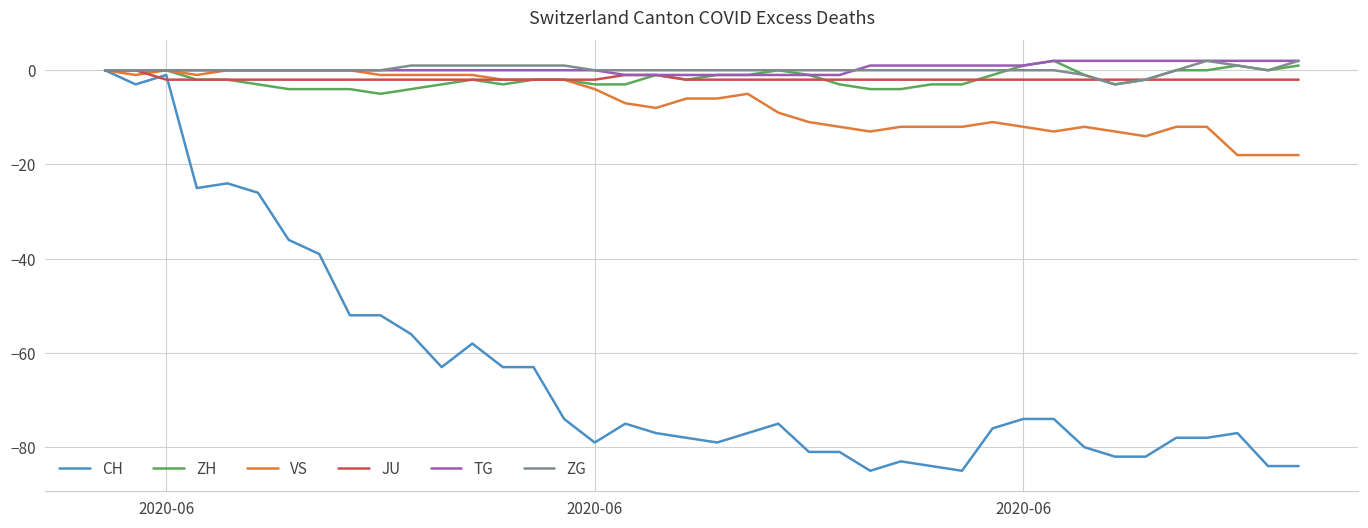

What is the smallest value displayed?

-85